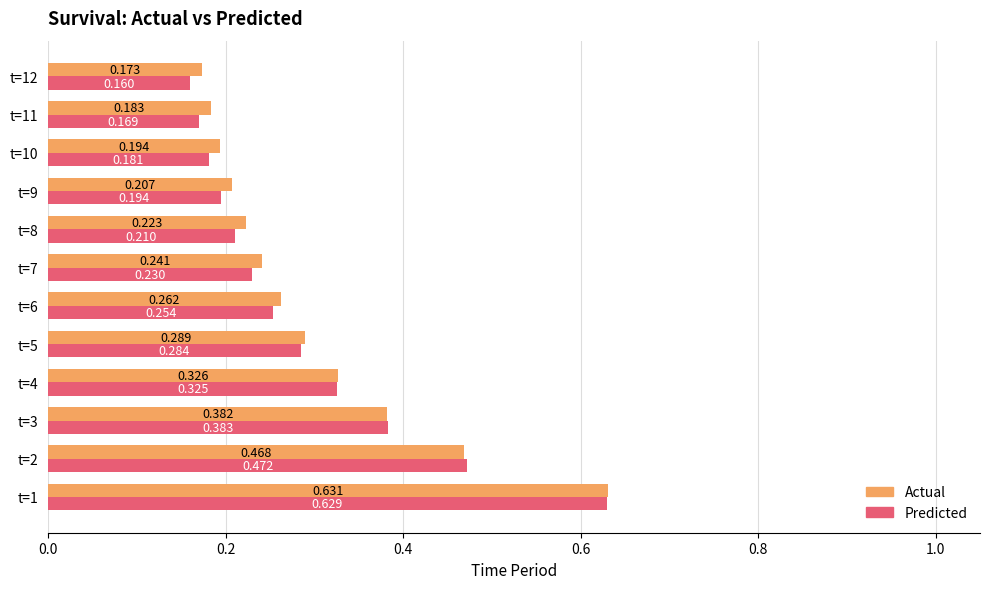

Between t=2 and t=8, which series saw the biggest shift?

Predicted